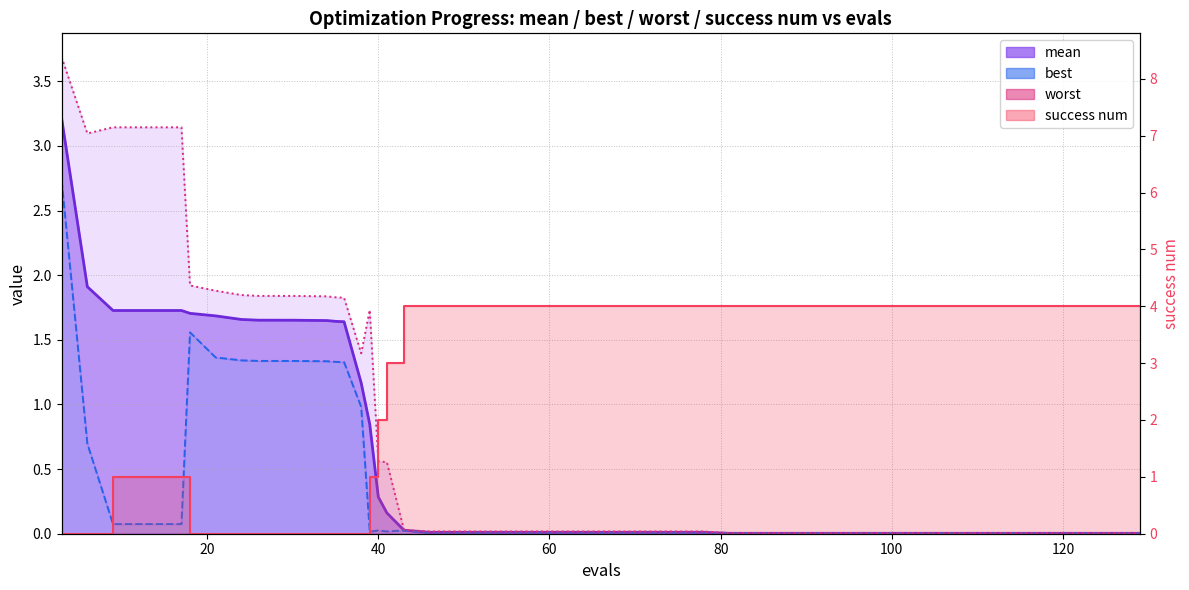

What are all the series names shown in the legend?

mean line, best line, worst line, success num line